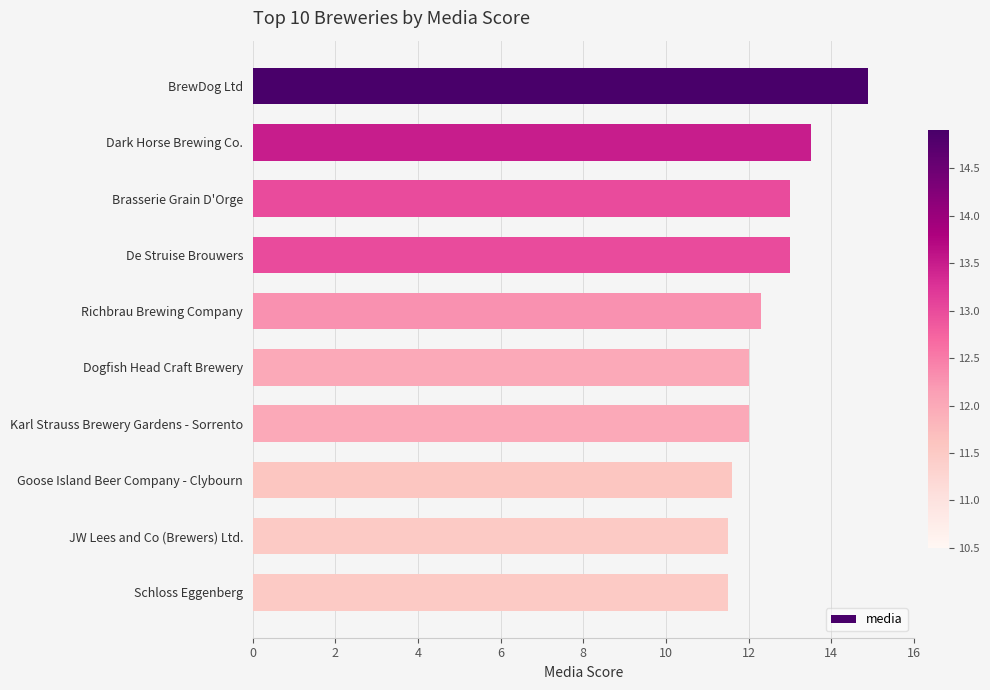

How many values are between 11 and 13?

8